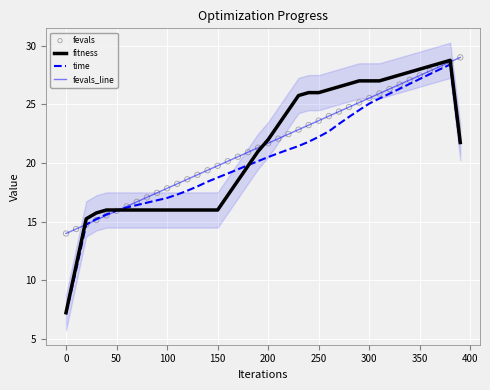

What are all the series names shown in the legend?

fitness, time, fevals_line, fevals